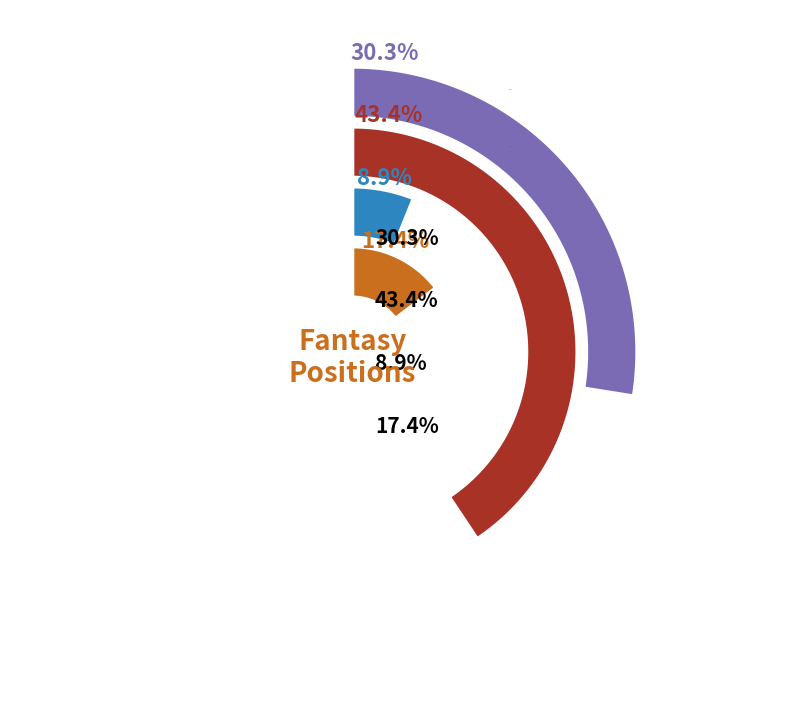

Does any single category account for the majority?

No